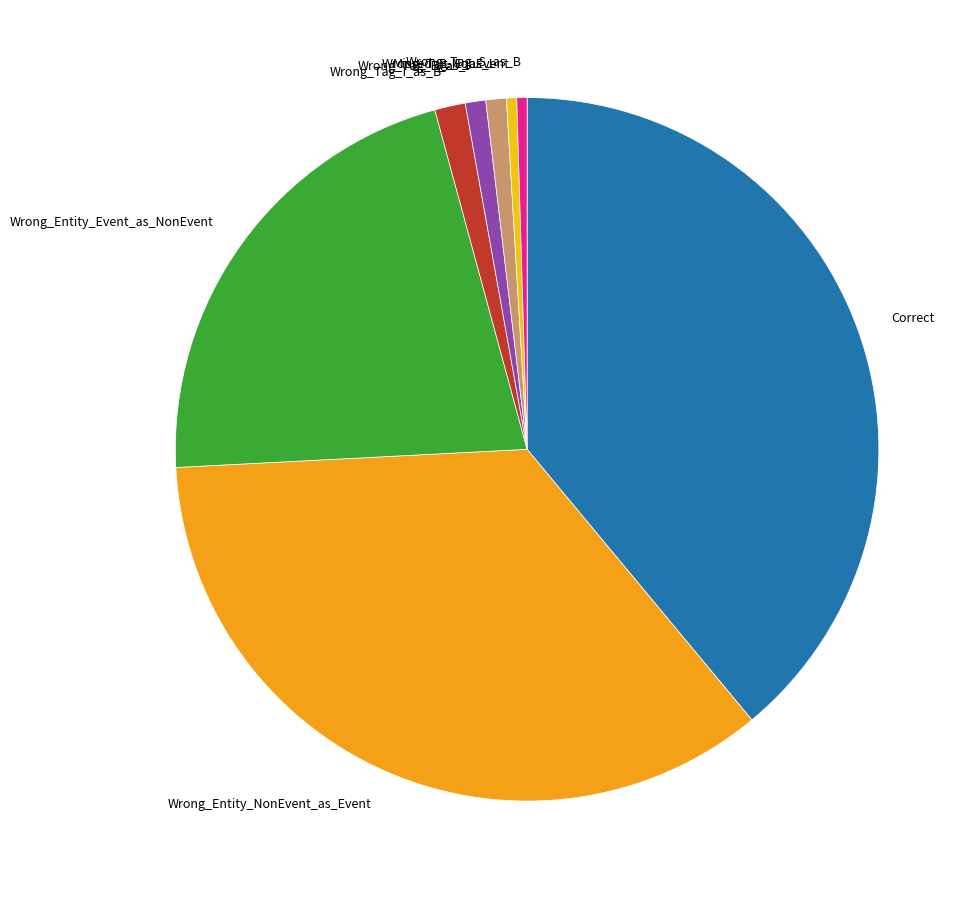

Does Wrong_Entity_NonEvent_as_Event account for over 50% of the chart?

No